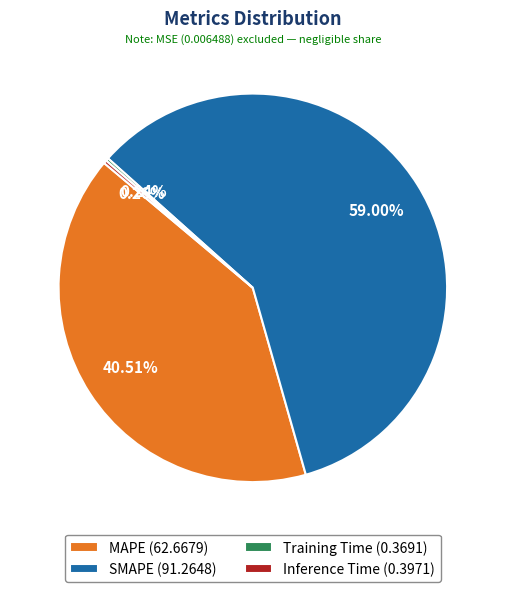

To the nearest percent, what is the difference between the largest and smallest slice percentages?

59%